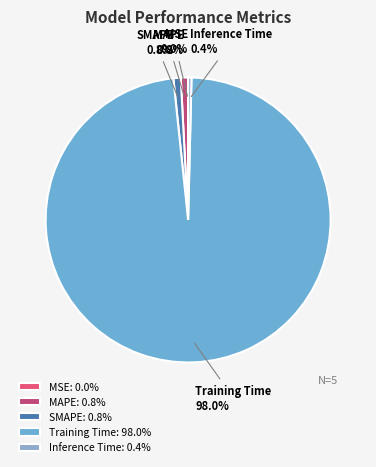

Combined, do Inference Time and Training Time account for over 50%?

Yes